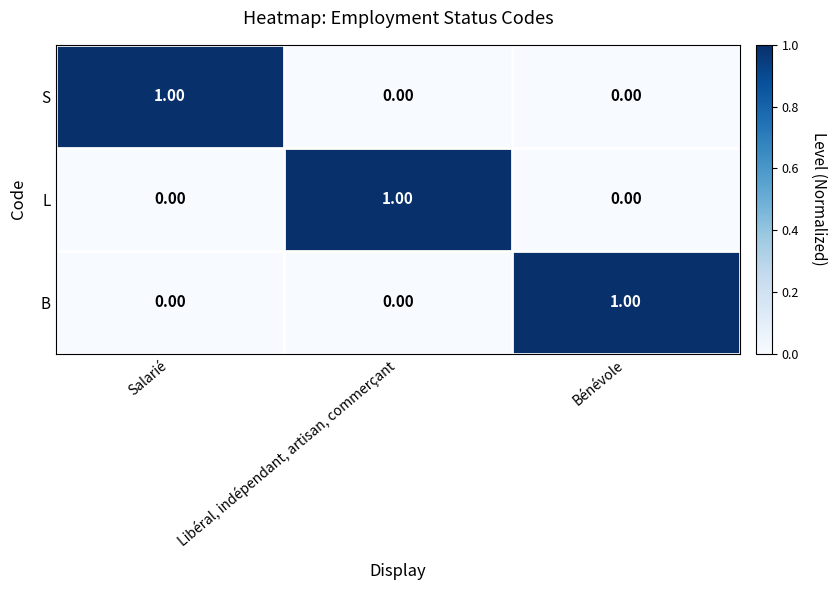

Which category has the highest value in the S series?

Salarié